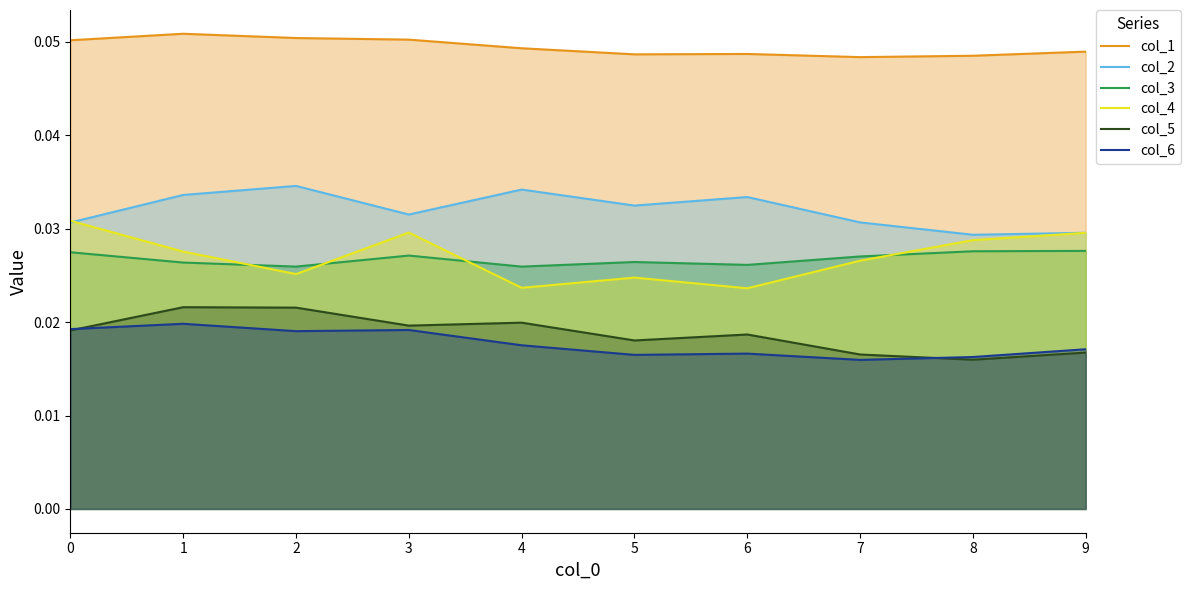

Which category has the highest value in the col_1 series?

1